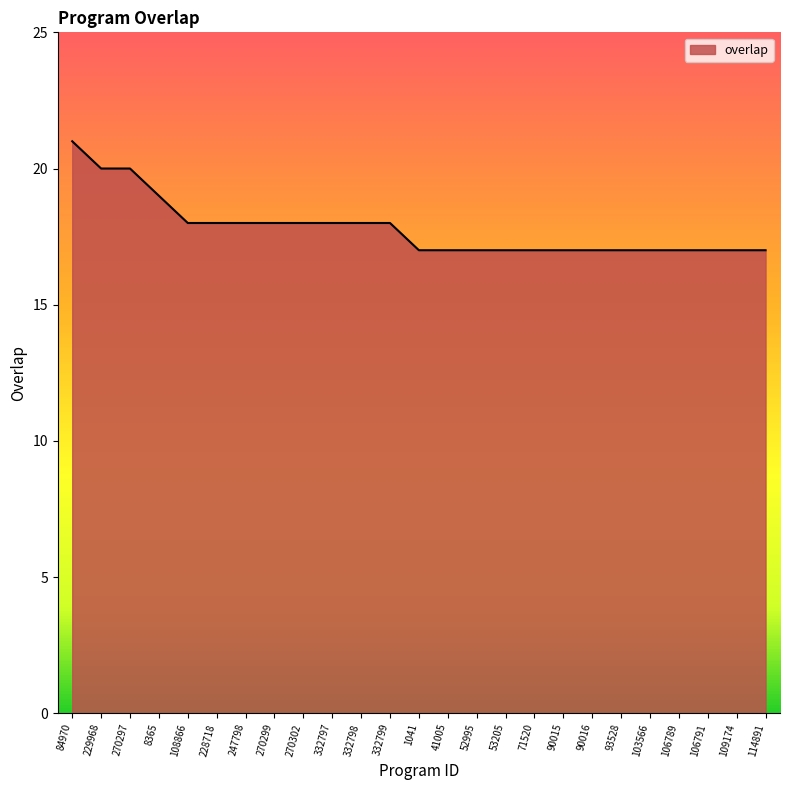

What is the sum of the values at 103566 and 270302?

35